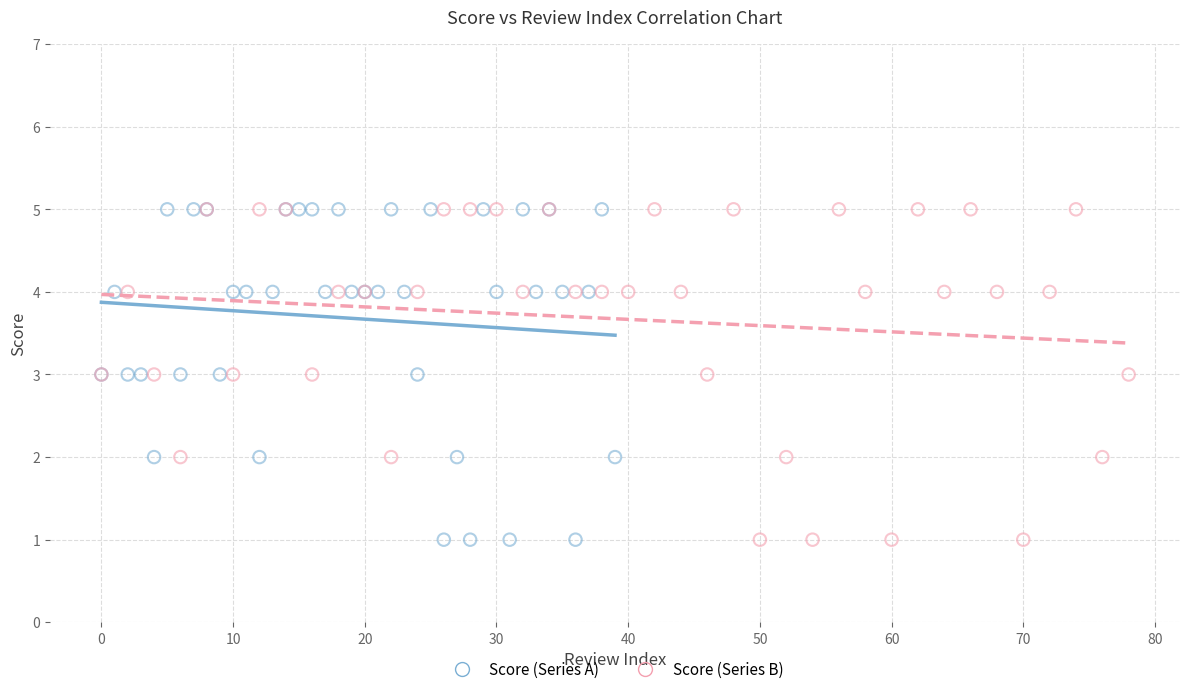

What are all the series names shown in the legend?

Score (Series A), Score (Series B)